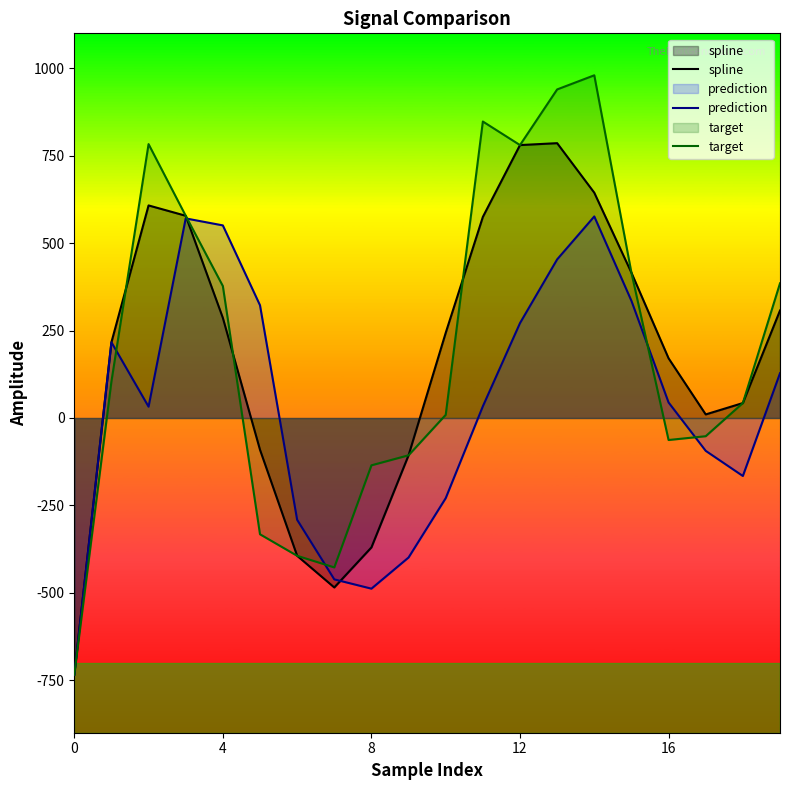

List the series in order of their overall mean, highest first.

target, spline, prediction